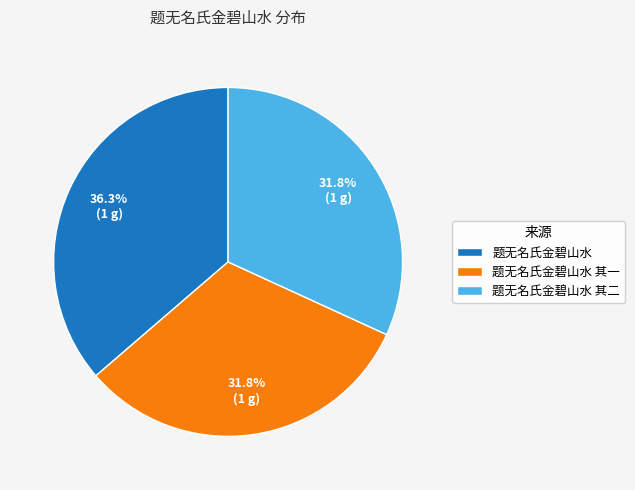

True or false: 题无名氏金碧山水 其二 accounts for 32% of the total.

True